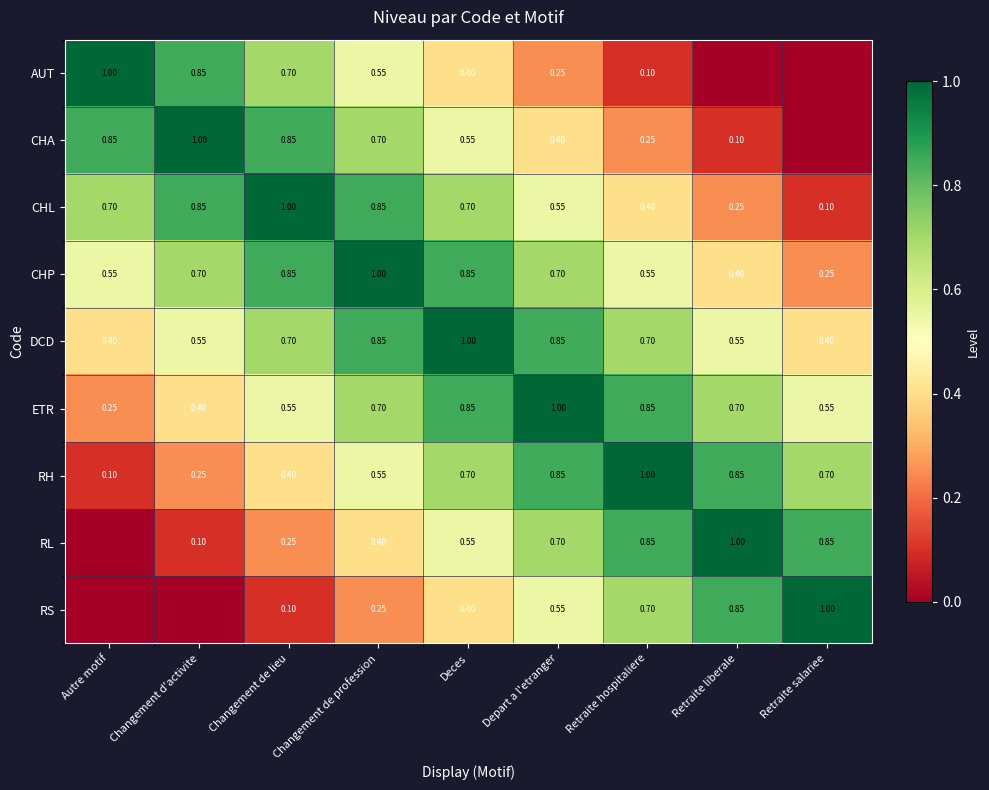

True or false: CHA has a value of 1.0 at Changement de profession.

False